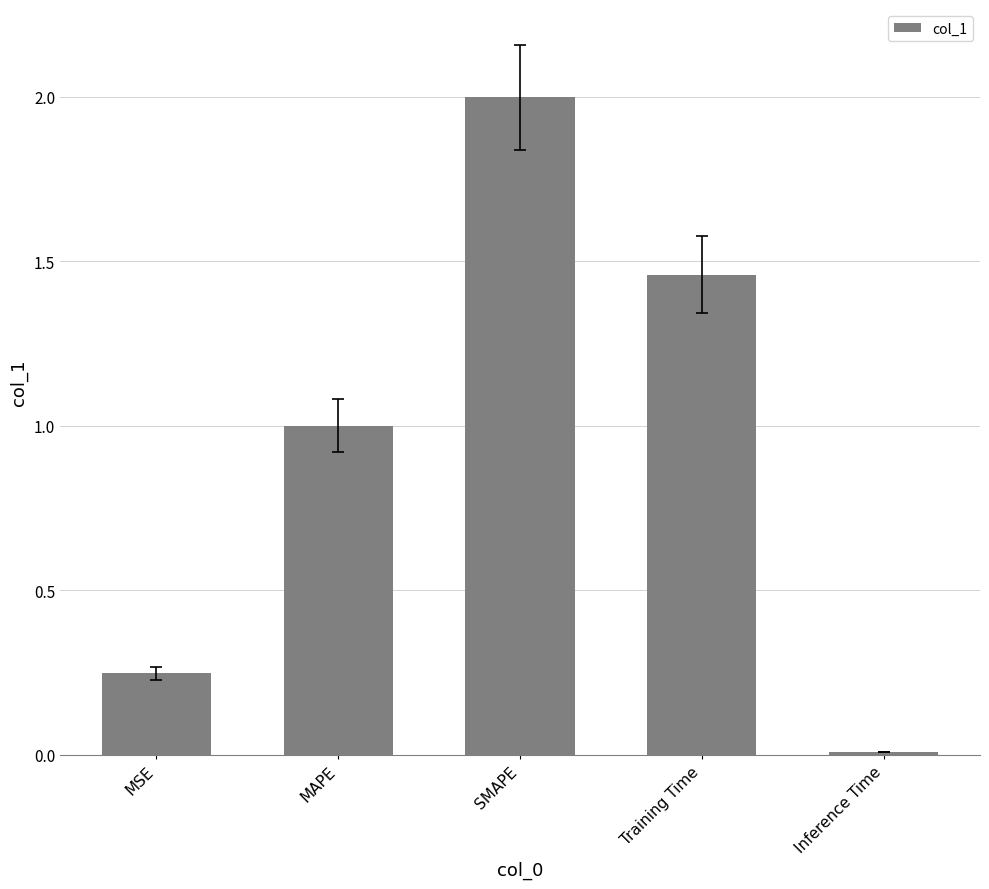

Read the value at MAPE.

1.0